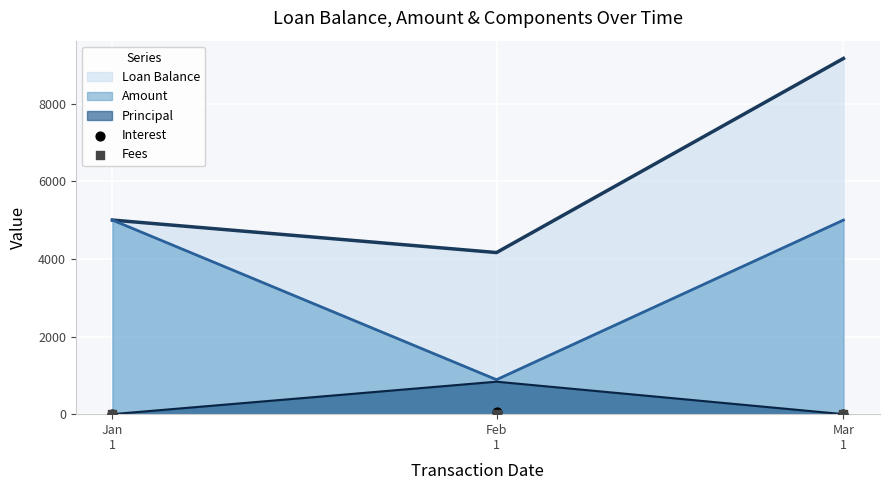

Which series contains the lowest Y value?

Interest